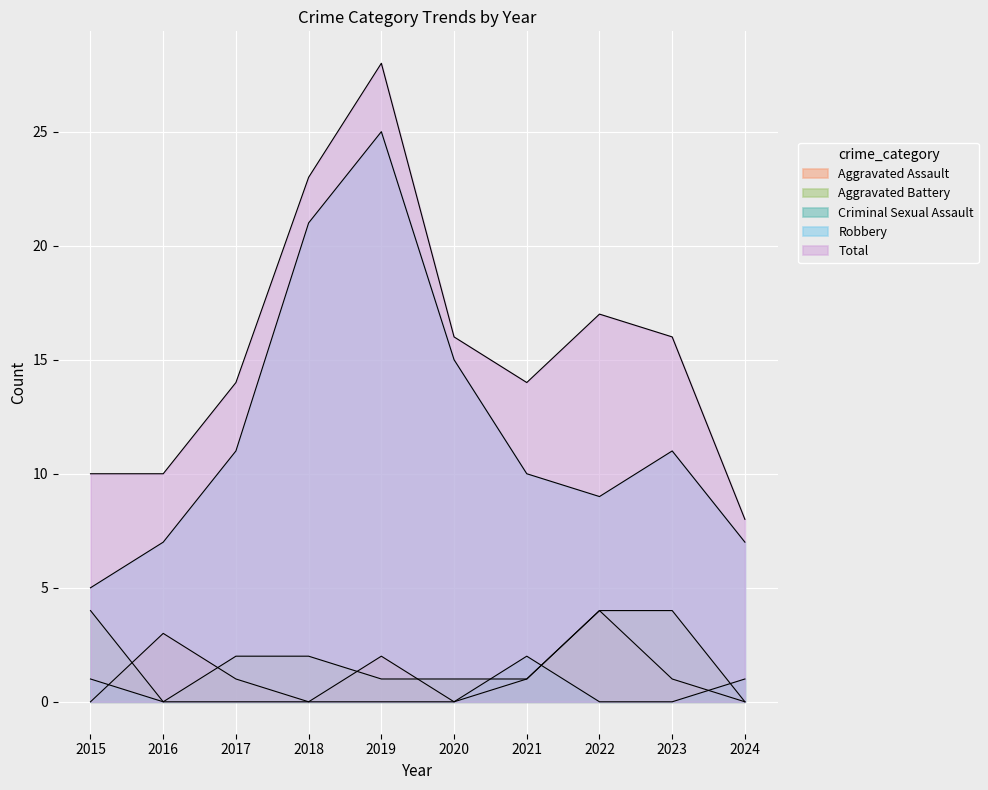

At 2016, list the series in order from smallest to largest.

Aggravated Battery, Criminal Sexual Assault, Aggravated Assault, Robbery, Total